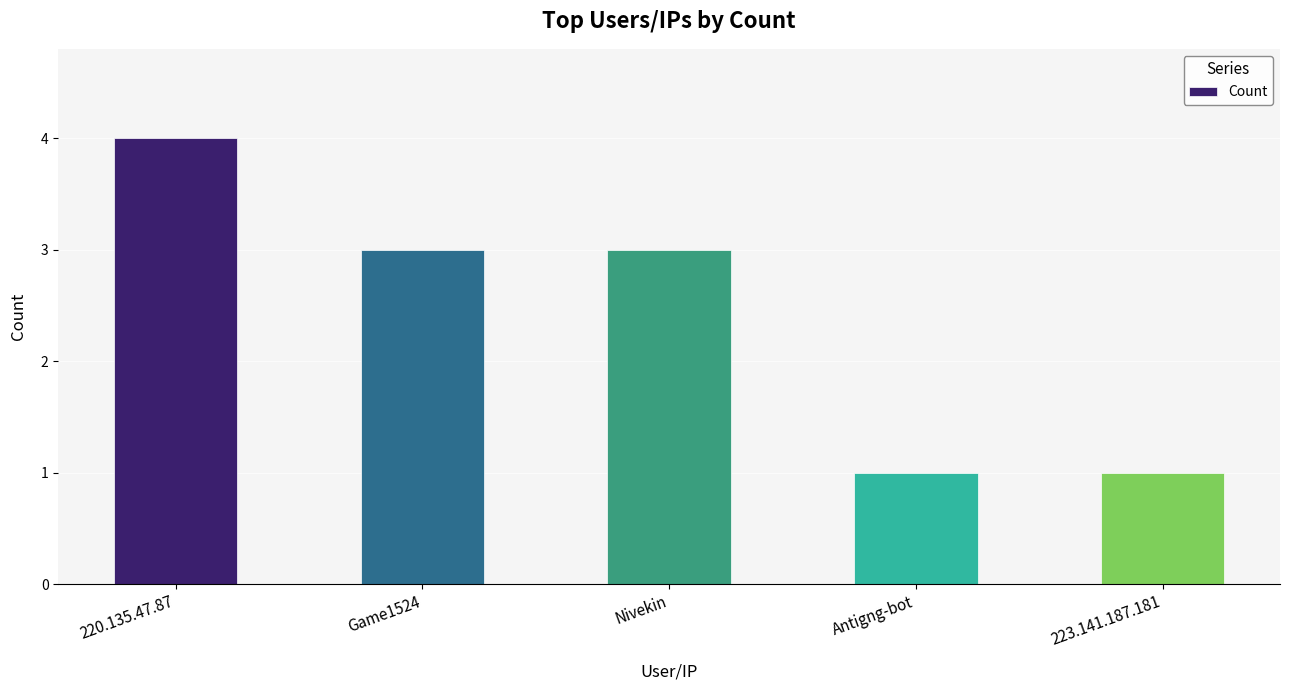

How many data points are less than 3?

2